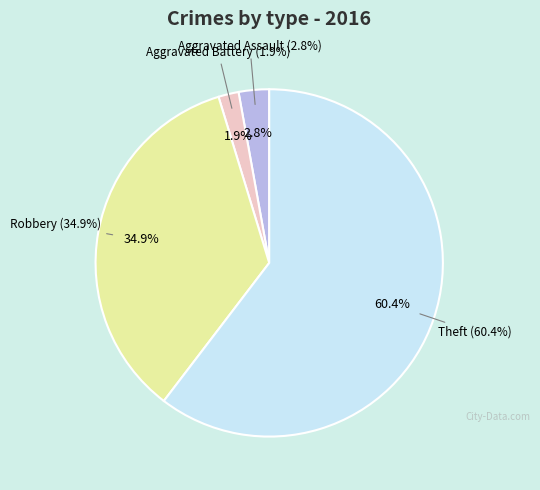

To the nearest percent, what portion does Theft represent?

60%